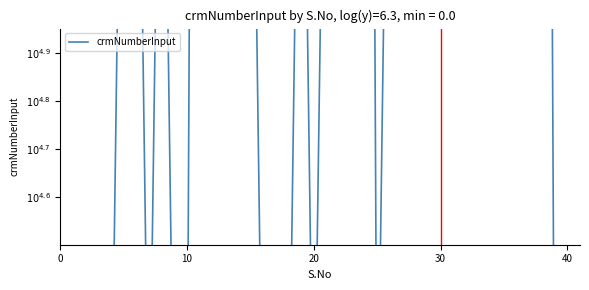

How many interior local peaks (higher than both neighbors) does the data have?

10